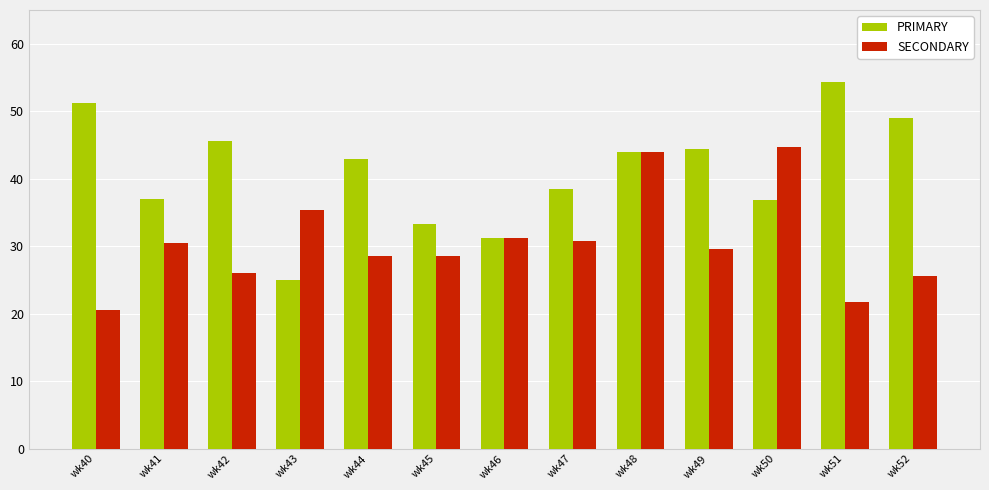

What are all the series names shown in the legend?

PRIMARY, SECONDARY